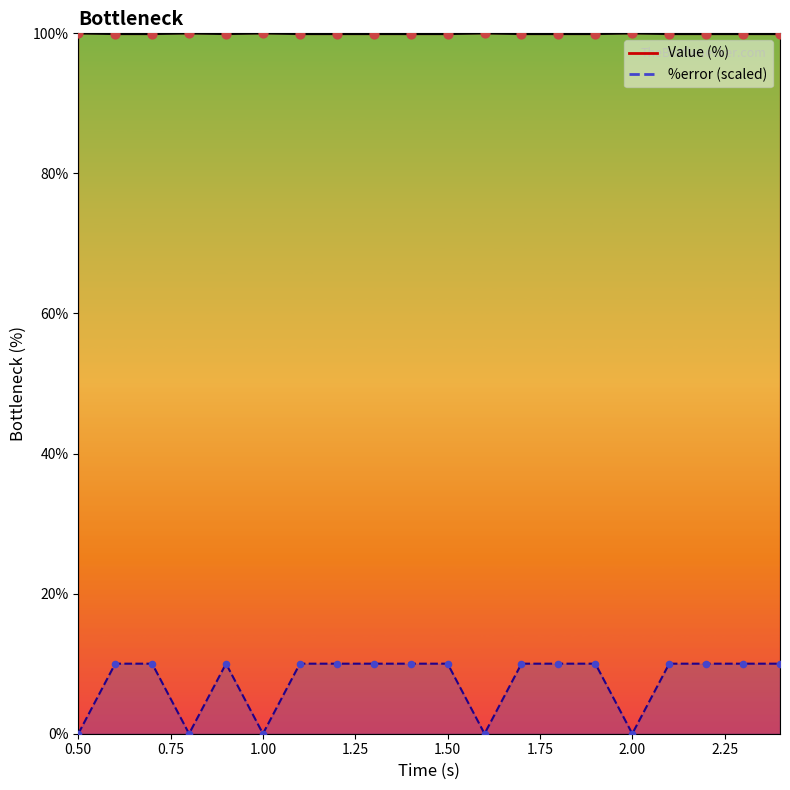

Is the value of %error at 0.9 greater than the value of Value at 2.3?

No